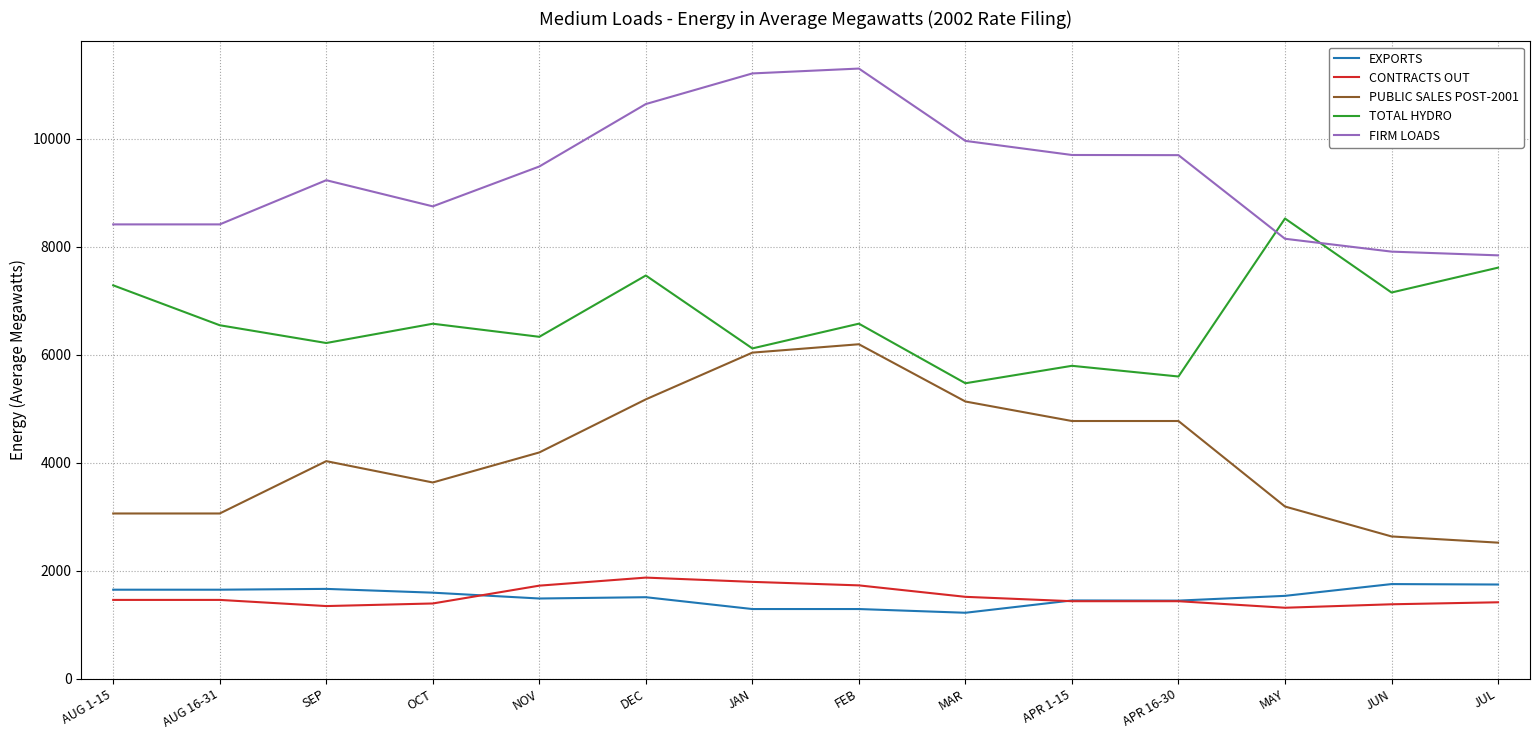

Which series has the largest range (max minus min)?

PUBLIC SALES POST-2001